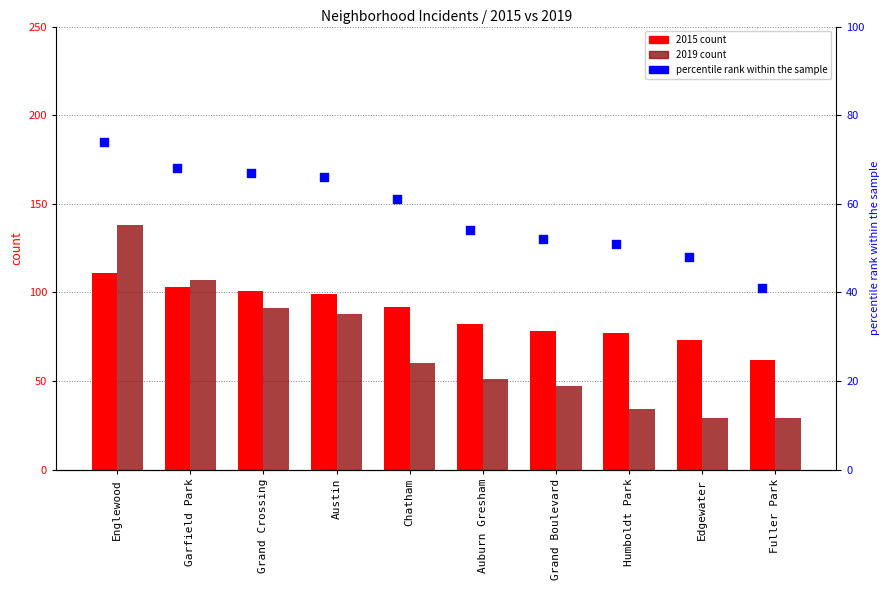

Which has a higher value, Grand Boulevard or Englewood?

Englewood